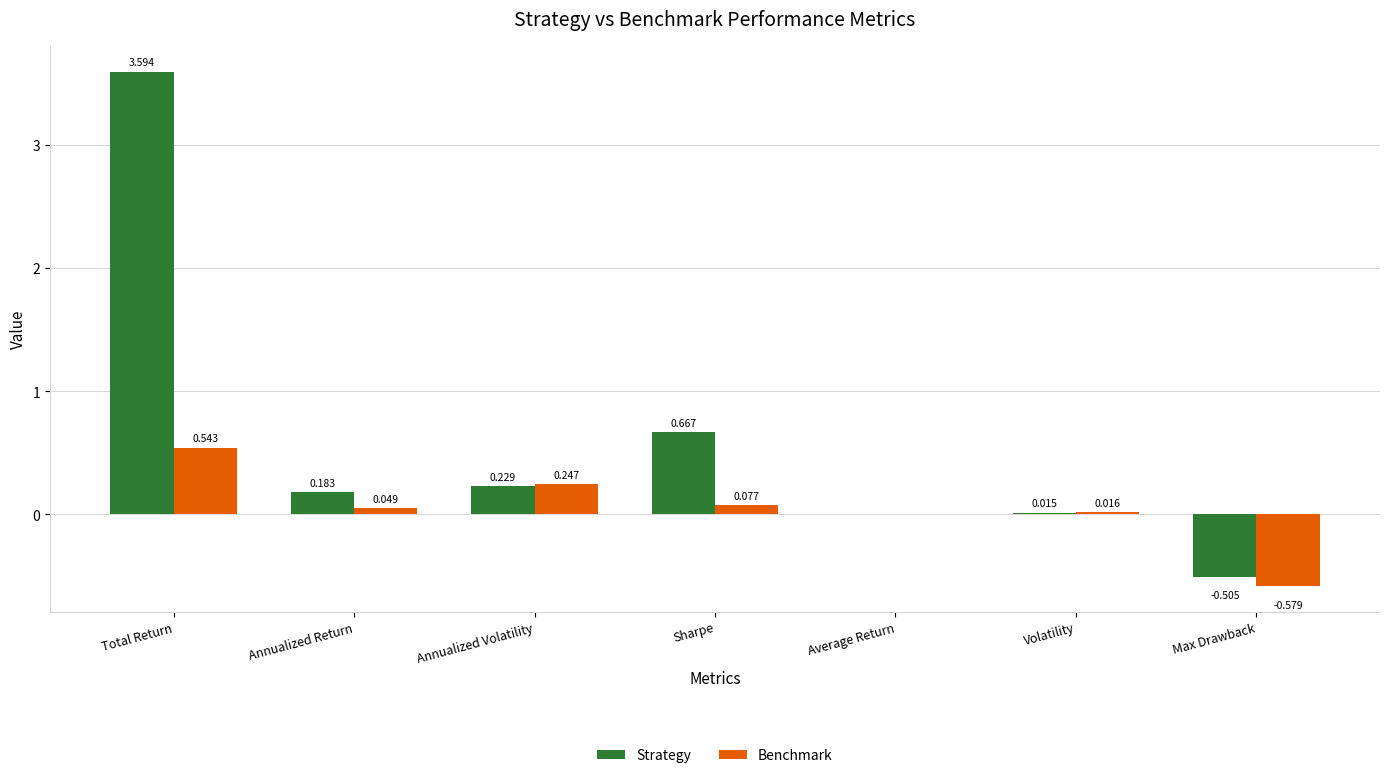

Which category has the highest value in the Benchmark series?

Total Return